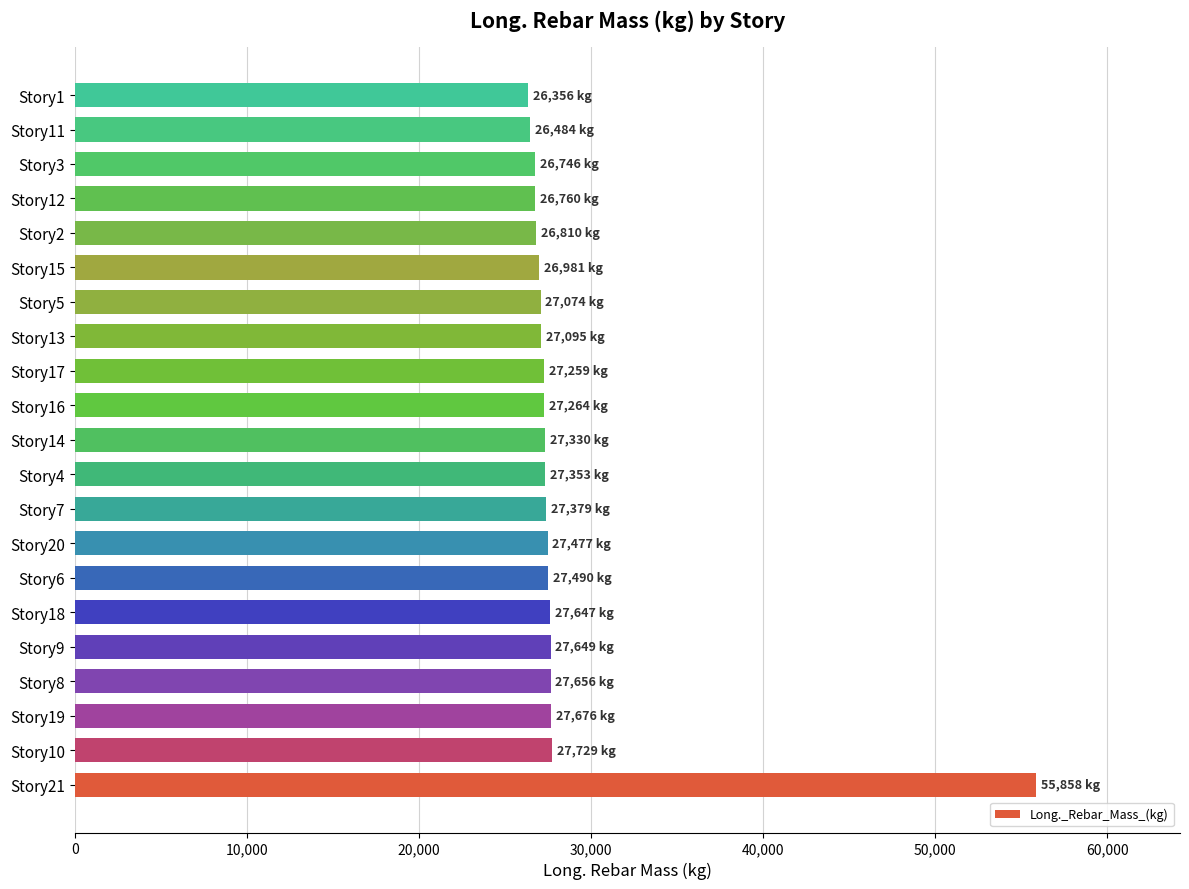

The value at Story3 is 9330.9. True or false?

False